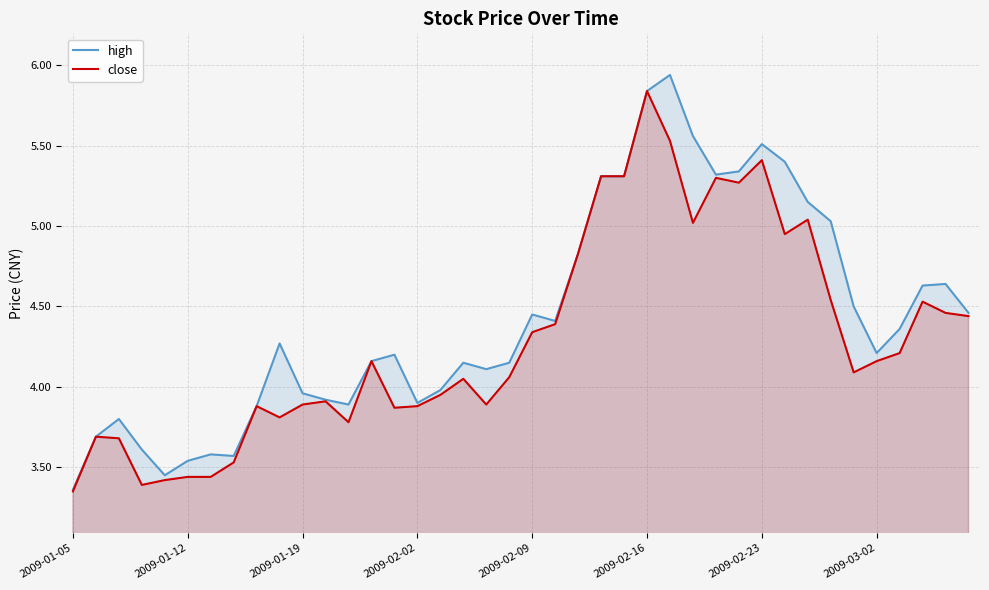

Which series has the largest total across all categories?

high